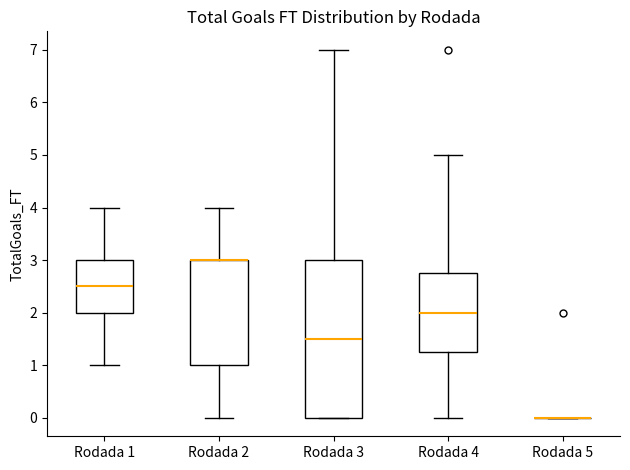

Reading left to right, read every box against the y-axis: the position of its median line, the range the box covers, and the ends of its whiskers. The values are not printed on the chart, so give them approximately, as read against the axis.

Rodada 1: median 2.5, box 2.0 to 3.0, whiskers 1.0 to 4.0
Rodada 2: median 3.0 (drawn on the box's upper edge), box 1.0 to 3.0, whiskers 0.0 to 4.0
Rodada 3: median 1.5, box 0.0 to 3.0, whiskers 0.0 to 7.0
Rodada 4: median 2.0, box 1.3 to 2.8, whiskers 0.0 to 5.0
Rodada 5: box collapsed to a line at 0.0, whiskers 0.0 to 0.0